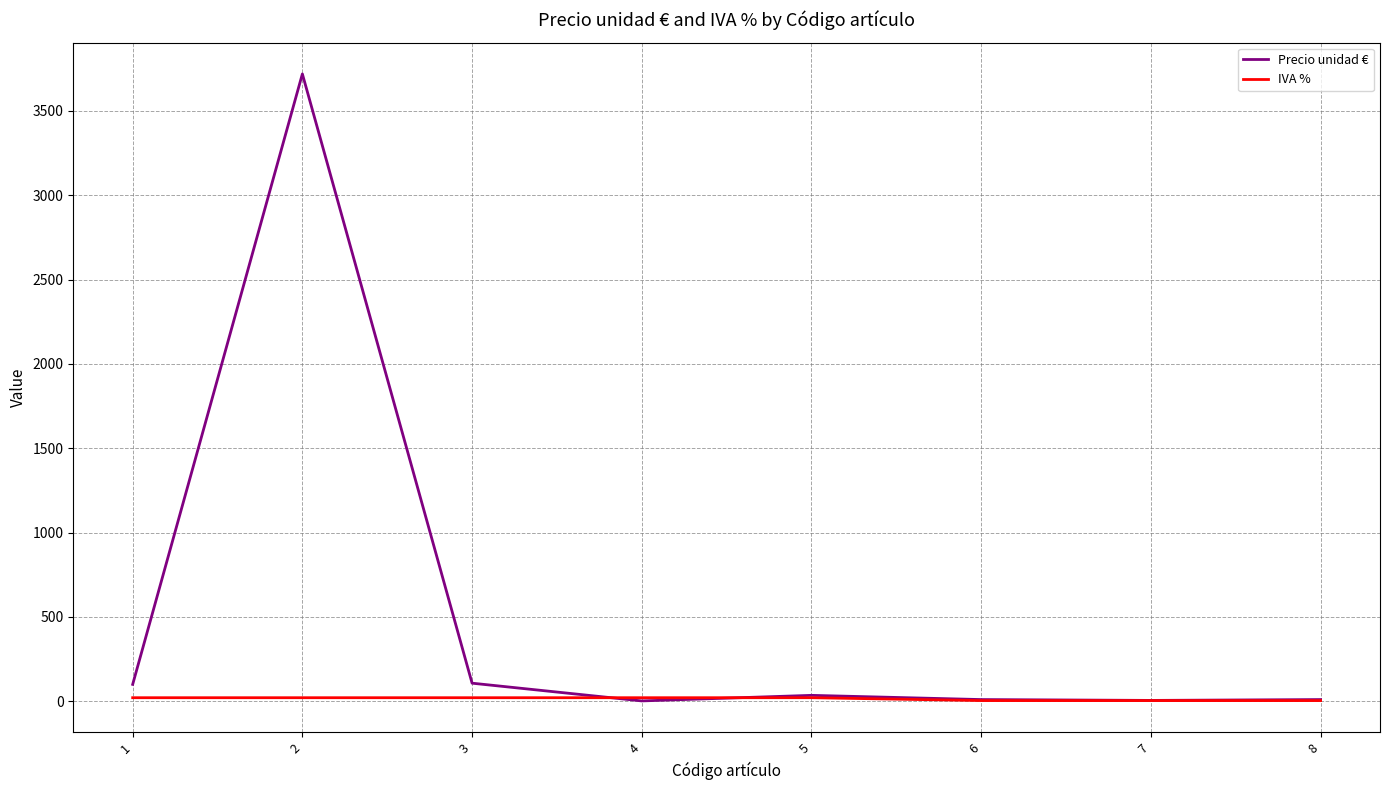

What are all the series names shown in the legend?

Precio unidad €, IVA %